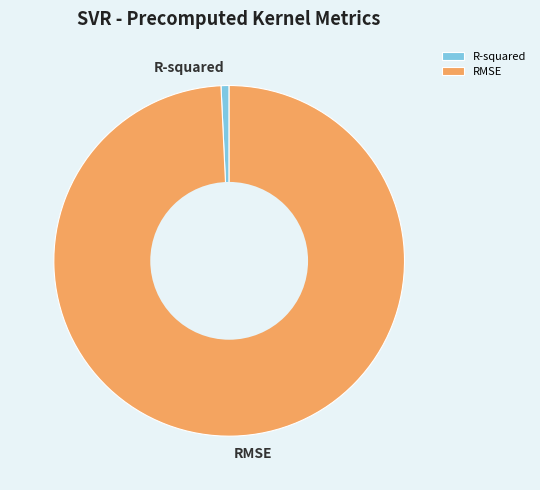

The RMSE slice represents 99% of the pie. True or false?

True